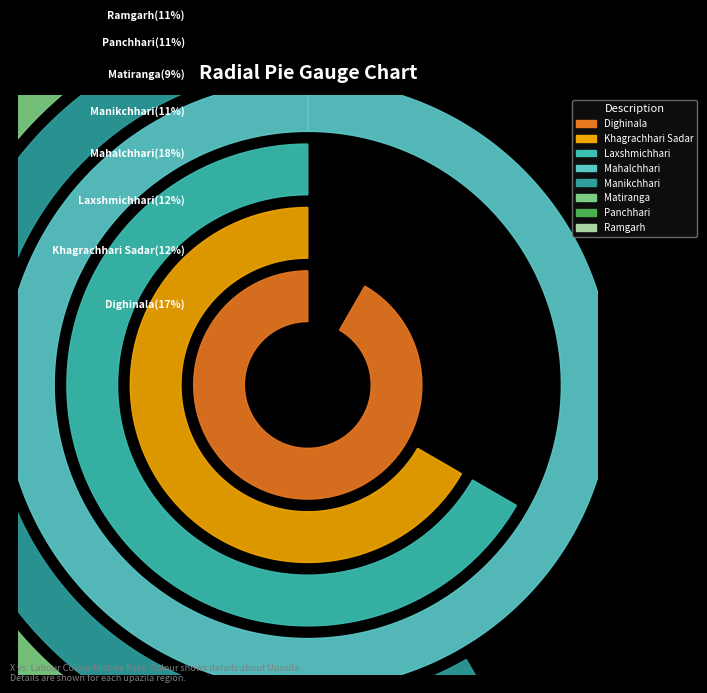

How many slices are in this pie chart?

8